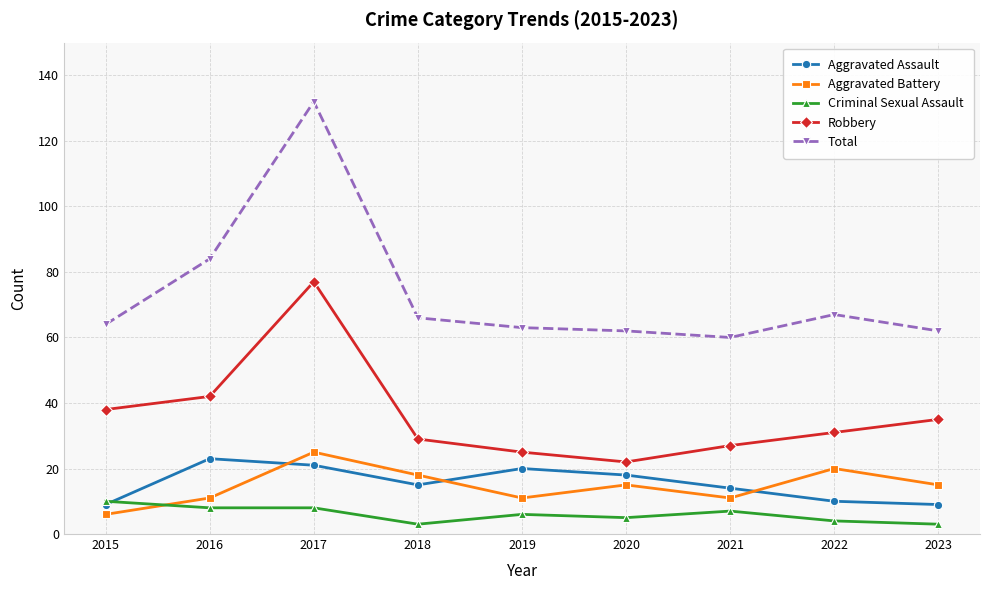

Reading left to right, what are all the values shown in this chart?

Aggravated Assault: 9	23	21	15	20	18	14	10	9
Aggravated Battery: 6	11	25	18	11	15	11	20	15
Criminal Sexual Assault: 10	8	8	3	6	5	7	4	3
Robbery: 38	42	77	29	25	22	27	31	35
Total: 64	84	132	66	63	62	60	67	62